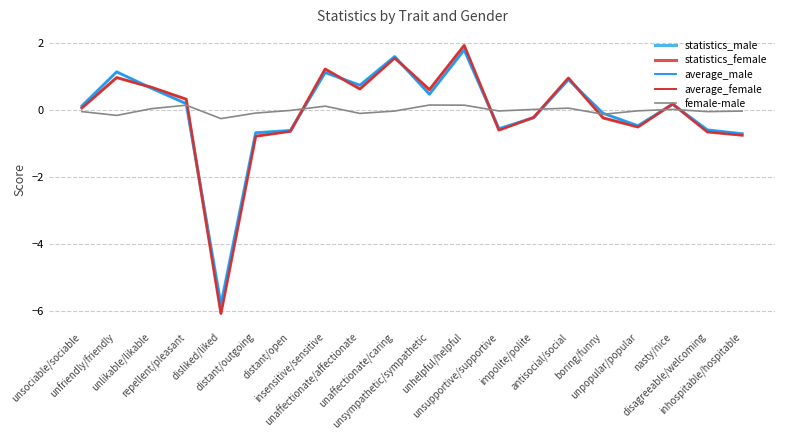

What is the lowest value of the average_male series?

-5.8